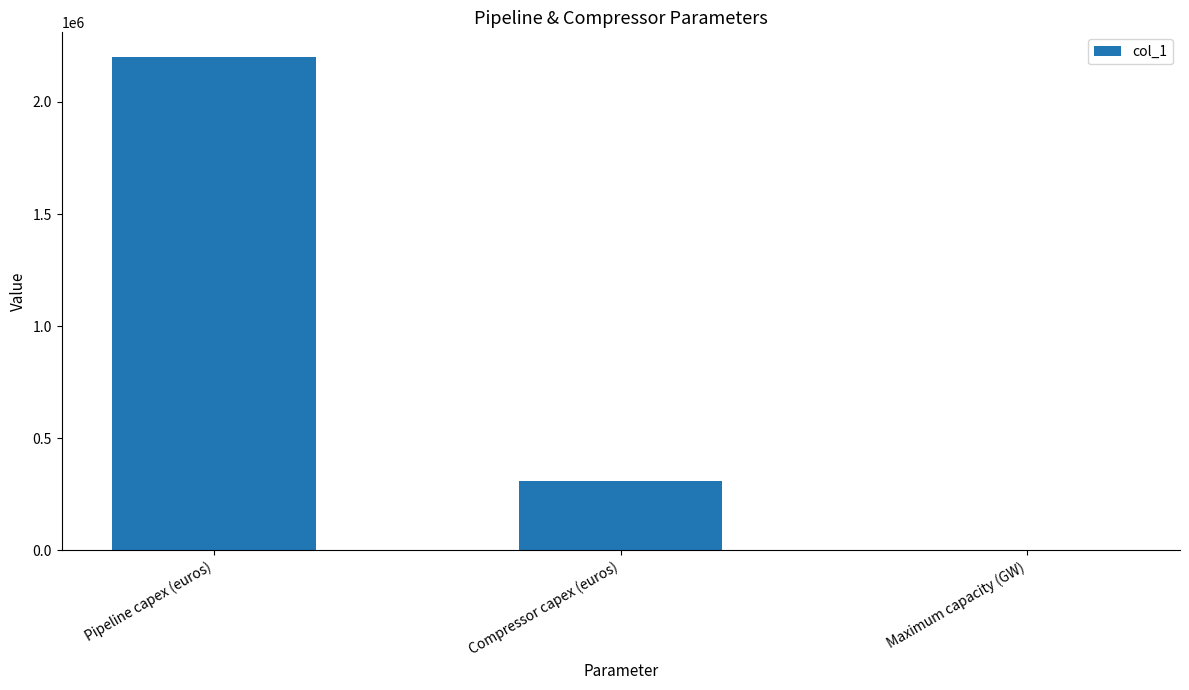

What is the difference between the values at Compressor capex (euros) and Maximum capacity (GW)?

309995.8